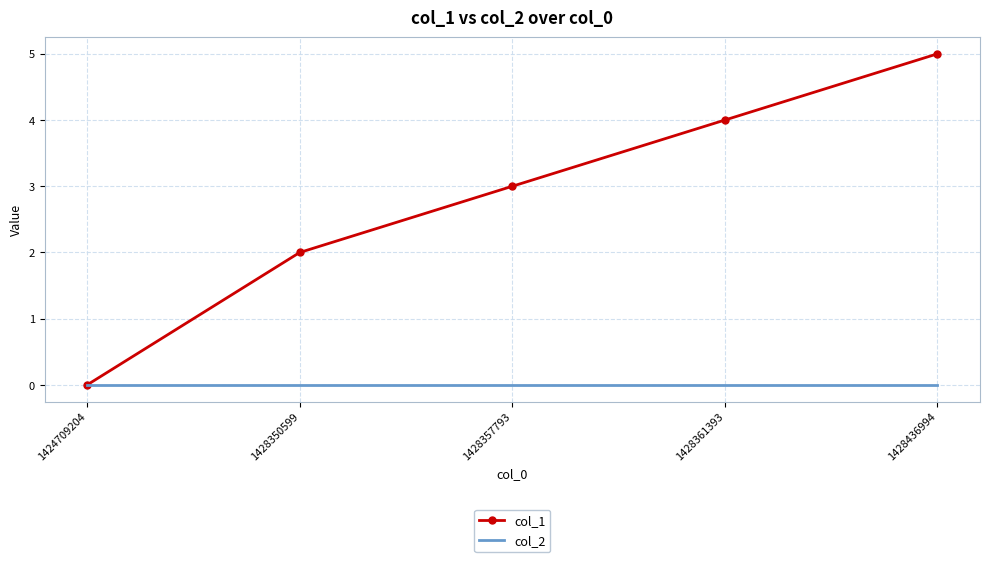

Which series changed the most between 1428357793 and 1428436994?

col_1